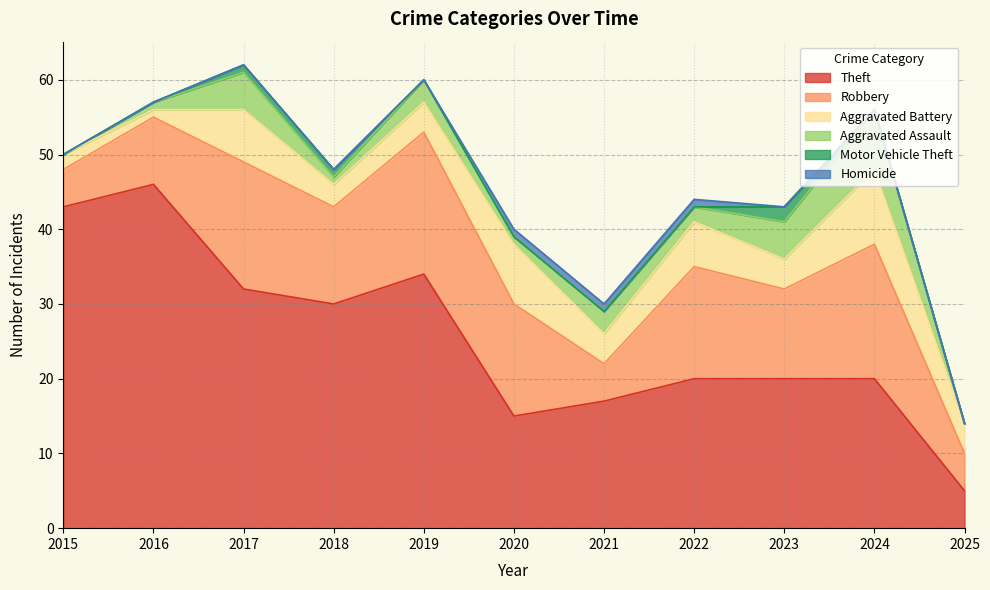

List the labels in order of Homicide value, smallest first.

2015, 2016, 2017, 2018, 2019, 2023, 2024, 2025, 2020, 2021, 2022